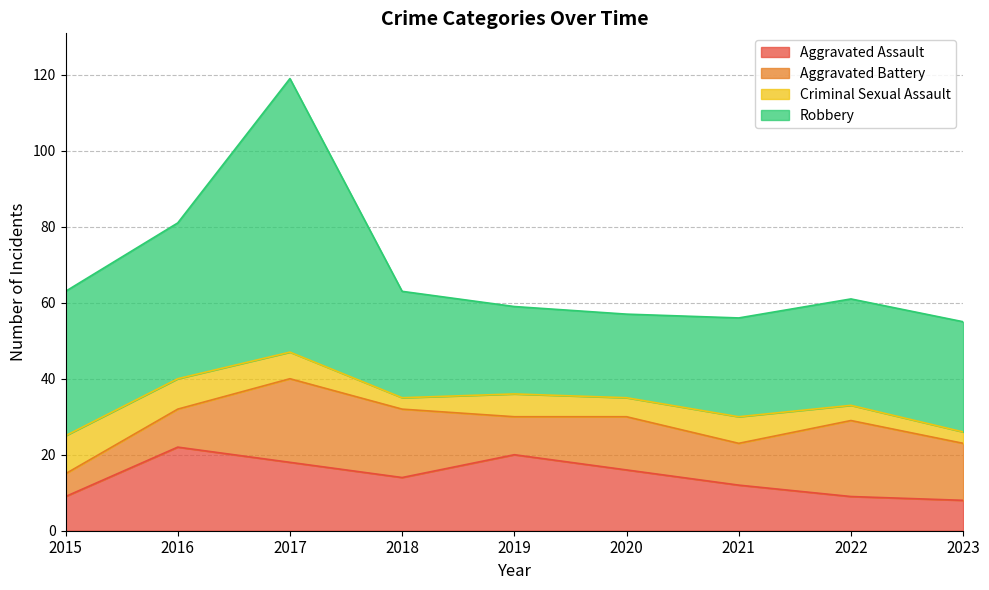

What is the lowest value of the Criminal Sexual Assault series?

3